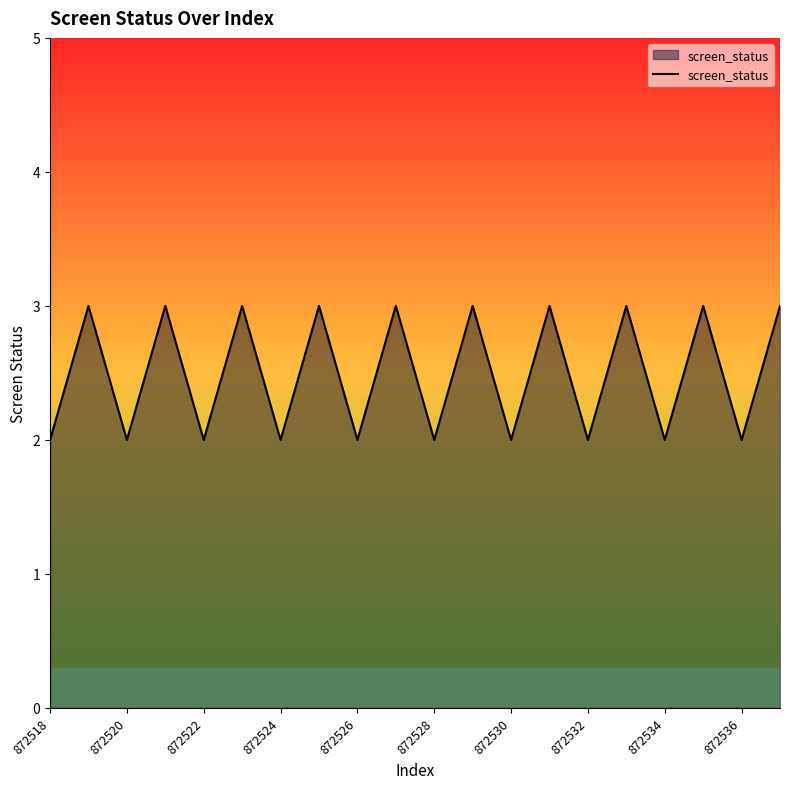

How many distinct data groups are displayed?

1